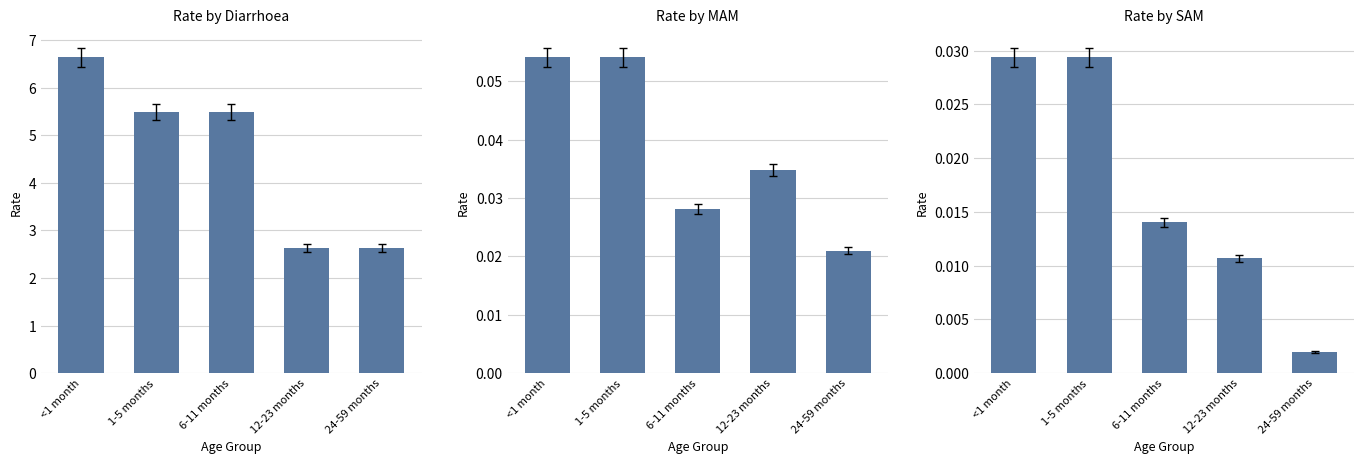

Which series has the largest range (max minus min)?

Diarrhoea